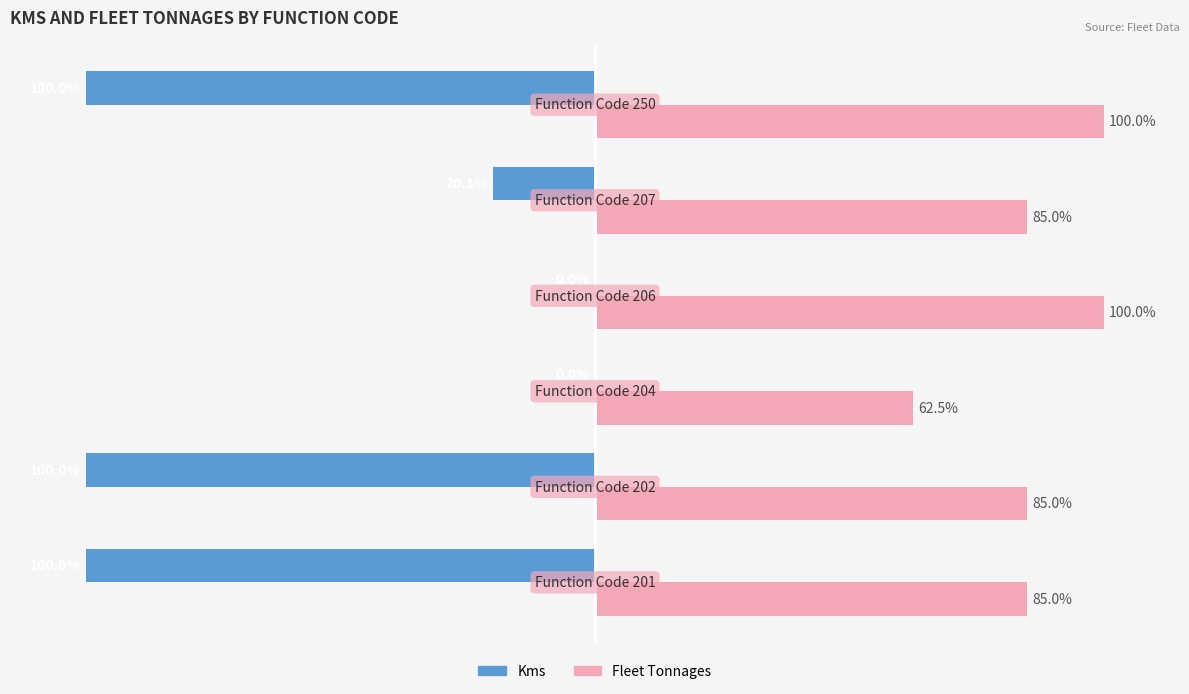

Which series has the widest spread of values?

Kms